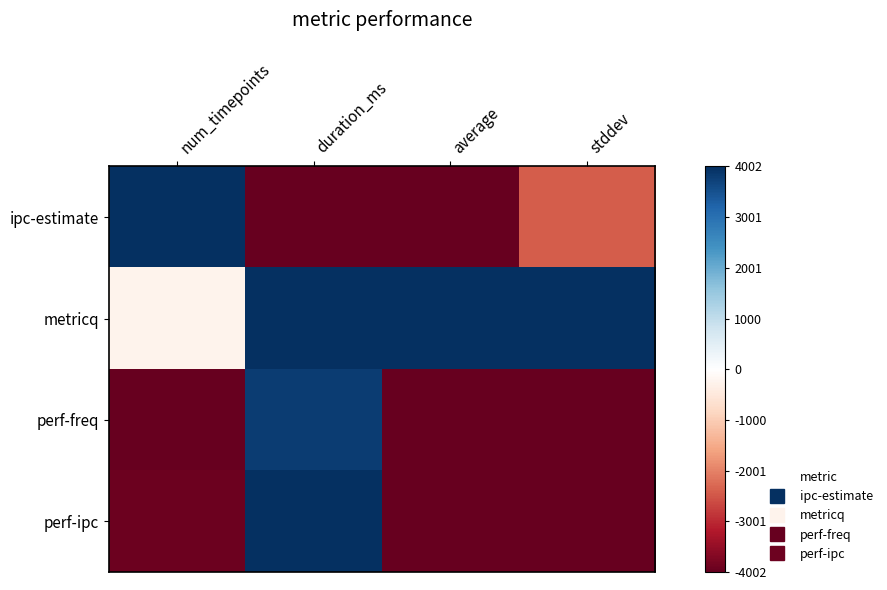

At how many categories does at least one series exceed 0?

4